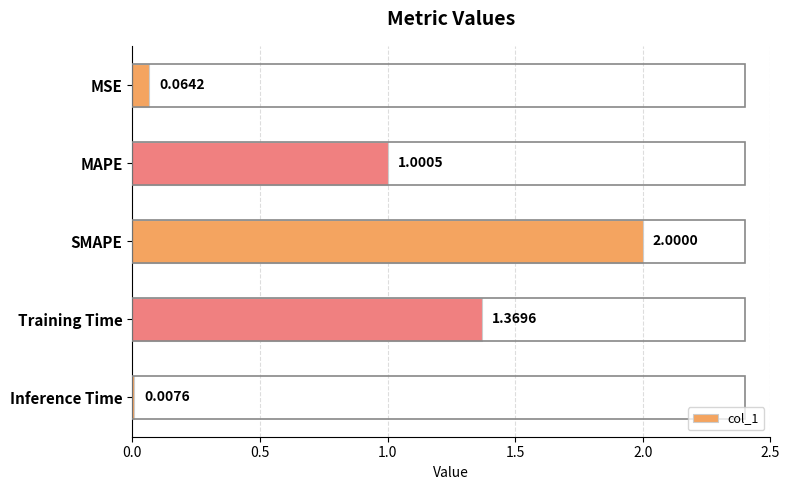

List the labels in order of value, smallest first.

Inference Time, MSE, MAPE, Training Time, SMAPE